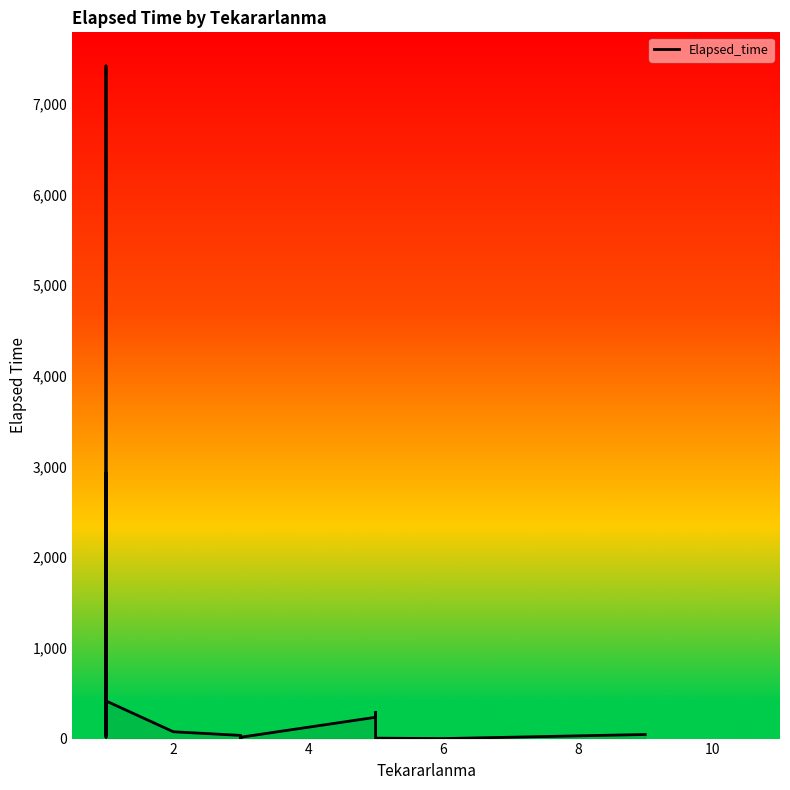

True or false: the data has more than 0 interior local peaks.

True